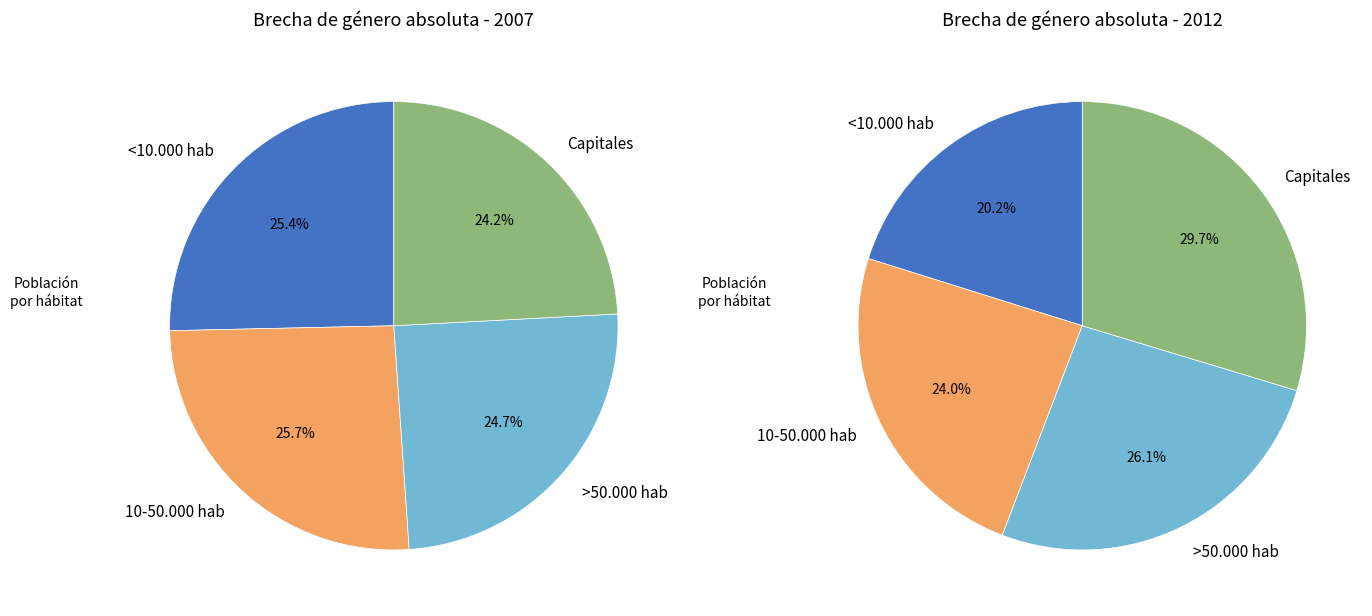

To the nearest percent, what portion does <10.000 hab represent?

20%